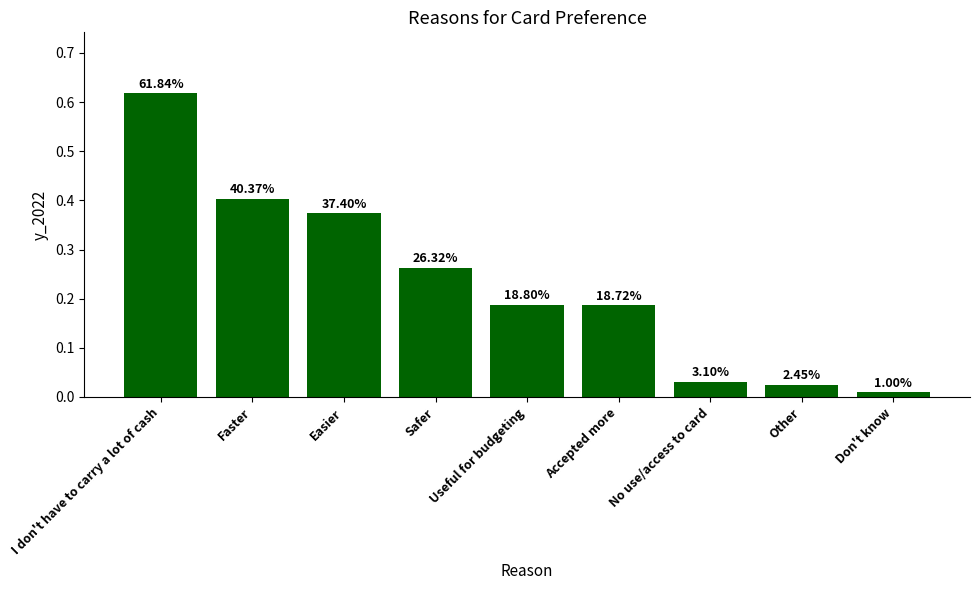

Reading right to left, what are all the values shown in this chart?

0.0	0.0	0.0	0.2	0.2	0.3	0.4	0.4	0.6